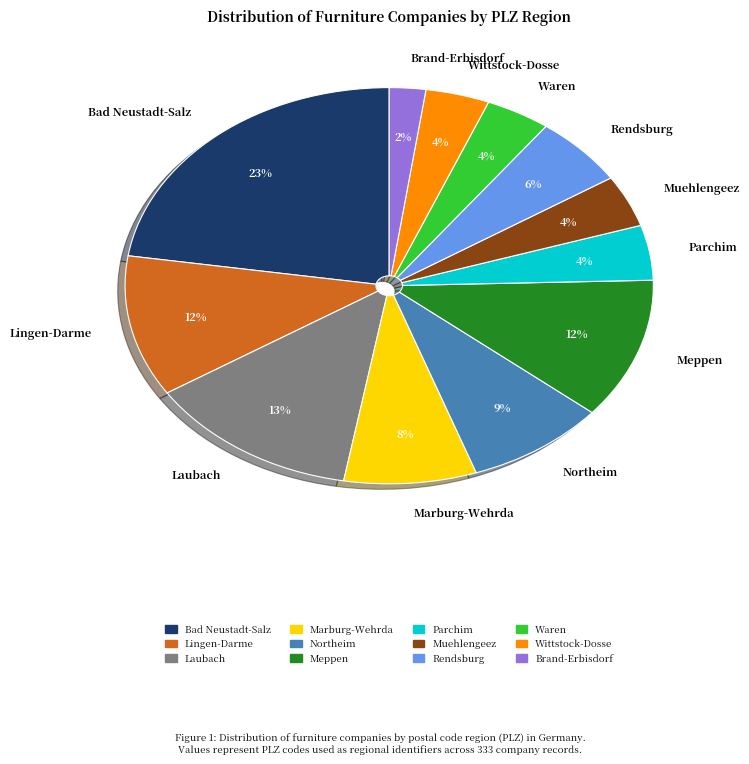

Which slice is the largest?

Bad Neustadt-Salz